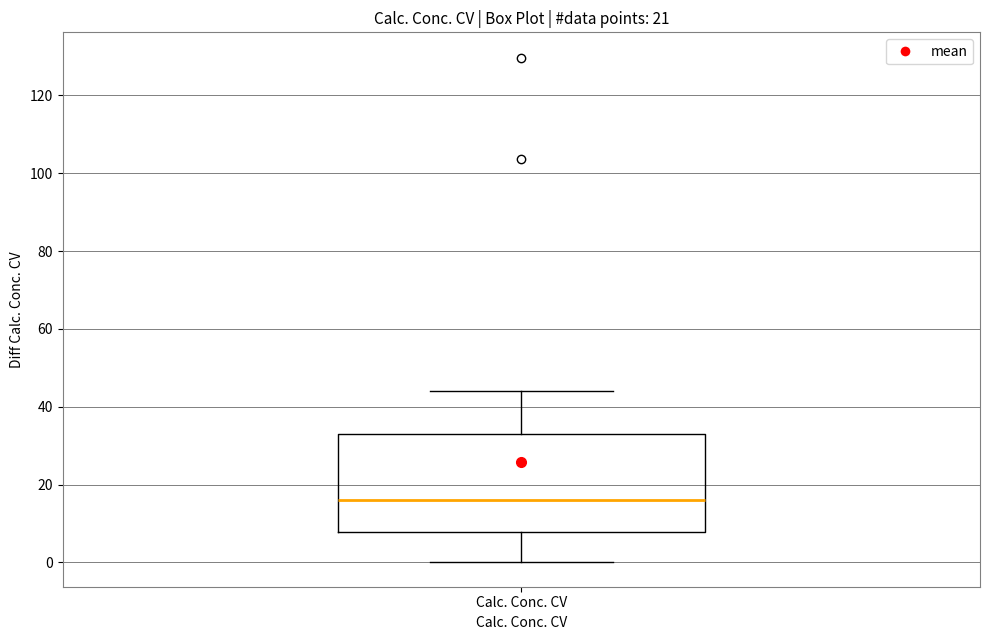

Read this box plot against the y-axis: the position of the median line, the range covered by the box, and the ends of both whiskers. The values are not printed on the chart, so give them approximately, as read against the axis.

median 16, box 8 to 32, whiskers 0 to 44